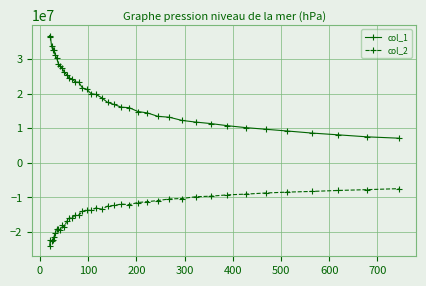

Is this an area chart (filled region under the line)?

No